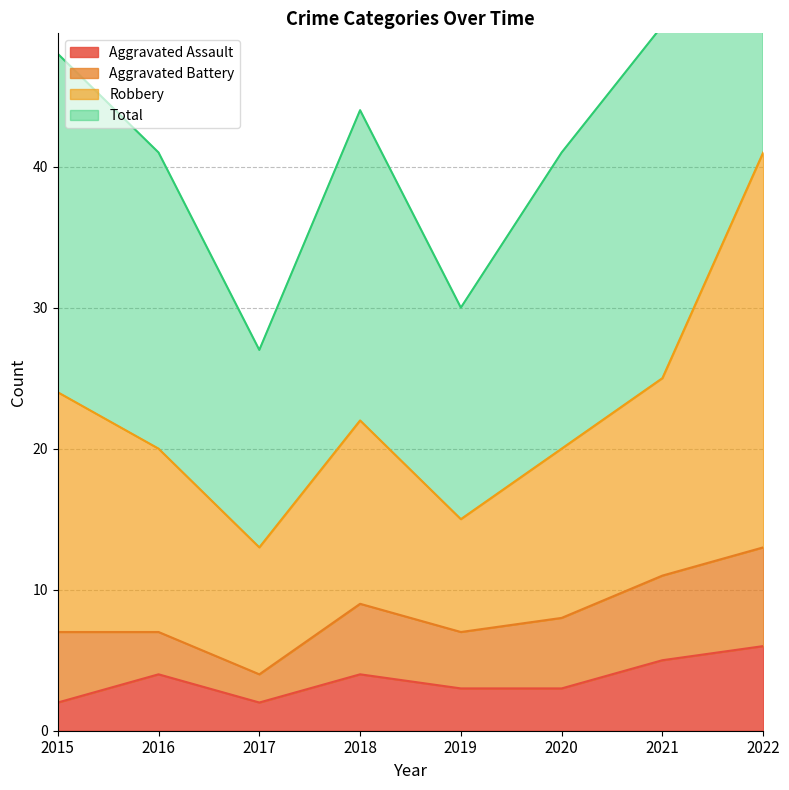

The Robbery series shows 61 at 2018. True or false?

False